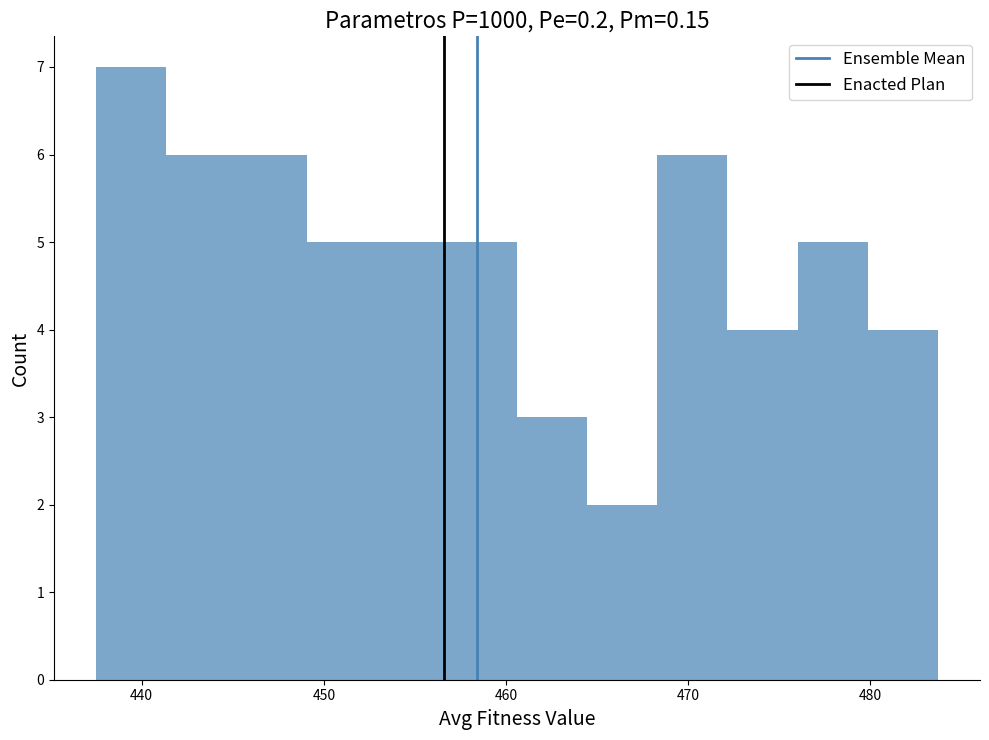

Around what value on the x-axis is the tallest bar? Give the approximate position of its centre, as read against the axis.

439